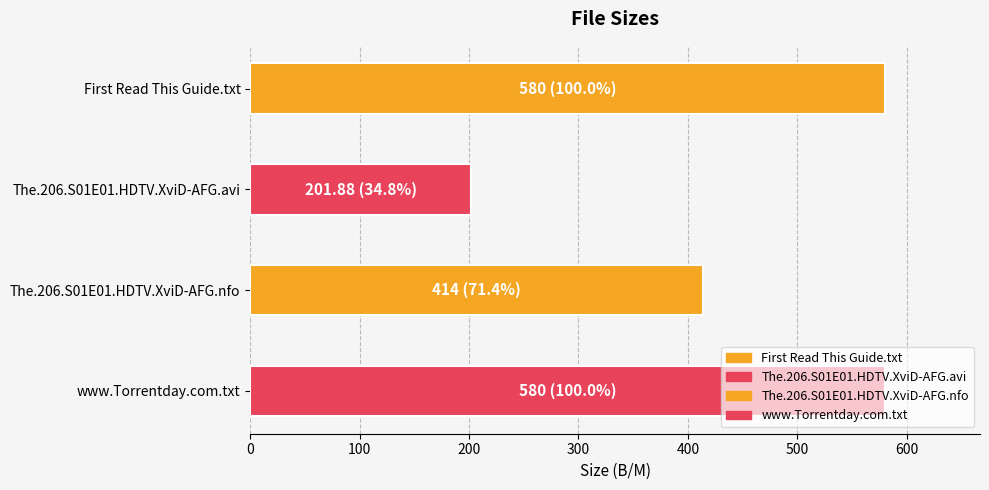

What value does the data have at The.206.S01E01.HDTV.XviD-AFG.avi?

201.9